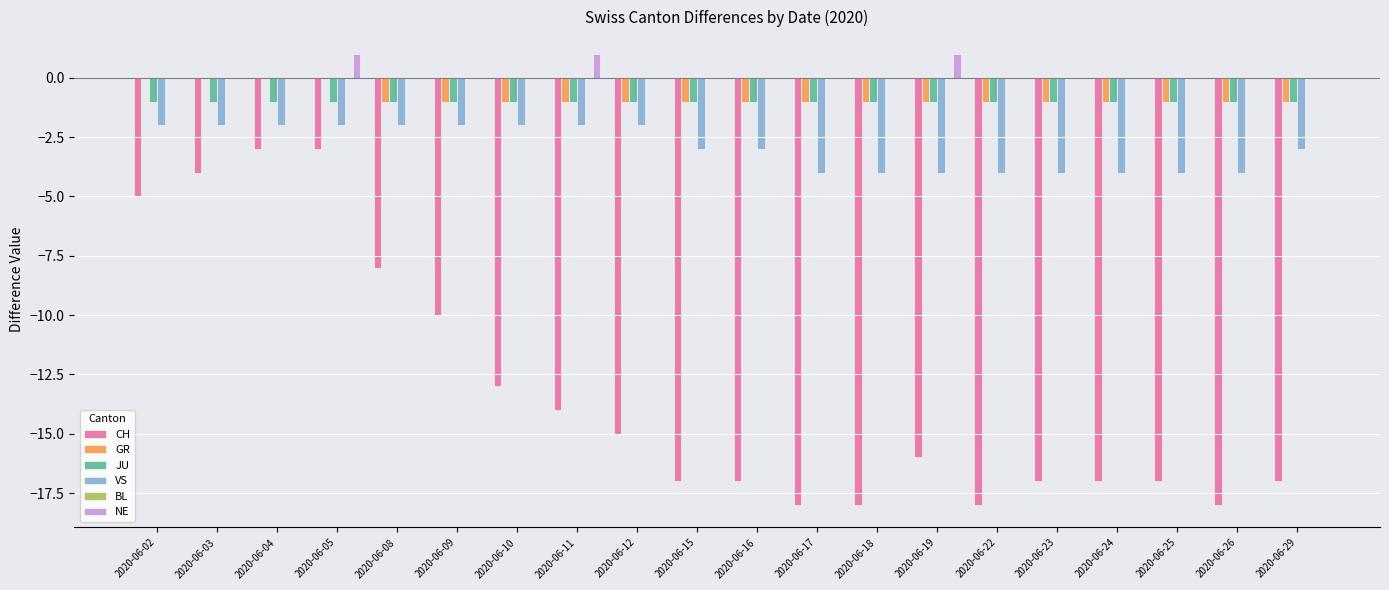

How many distinct data groups are displayed?

5